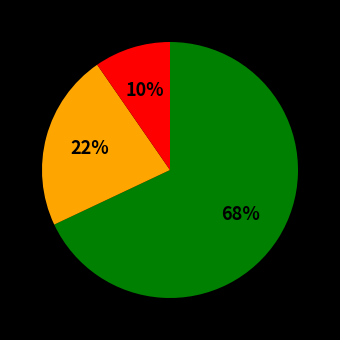

To the nearest percent, what is the difference between the largest and smallest slice percentages?

58%